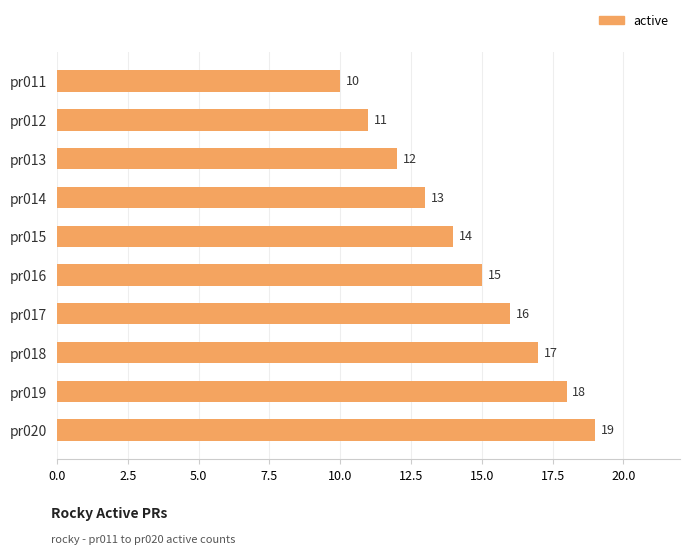

What is the change in value from pr013 to pr019?

+6